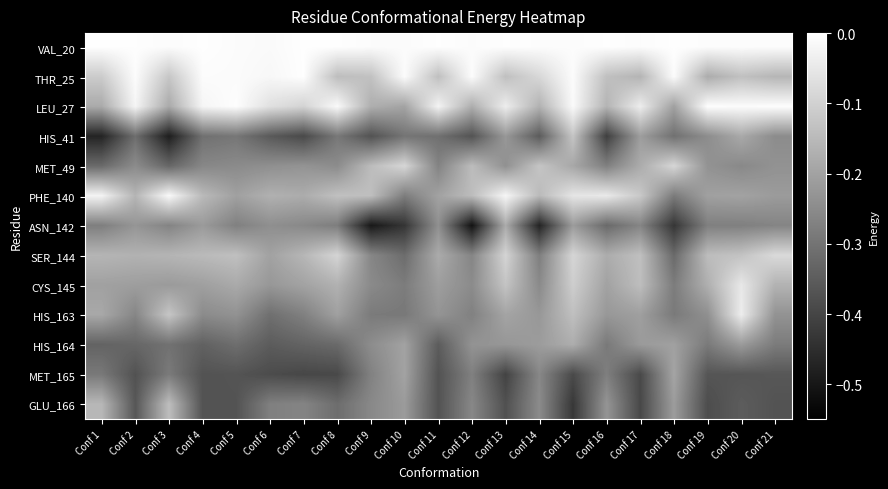

Reading left to right, what are all the values shown in this chart?

VAL_20: Conf 1=-0.0	Conf 2=-0.0	Conf 3=-0.0	Conf 4=-0.0	Conf 5=-0.0	Conf 6=-0.0	Conf 7=-0.0	Conf 8=-0.0	Conf 9=-0.0	Conf 10=-0.0	Conf 11=-0.0	Conf 12=-0.0	Conf 13=-0.0	Conf 14=-0.0	Conf 15=-0.0	Conf 16=-0.0	Conf 17=-0.0	Conf 18=-0.0	Conf 19=-0.0	Conf 20=-0.0	Conf 21=-0.0
THR_25: Conf 1=-0.1	Conf 2=-0.0	Conf 3=-0.1	Conf 4=-0.0	Conf 5=-0.0	Conf 6=-0.0	Conf 7=-0.0	Conf 8=-0.1	Conf 9=-0.1	Conf 10=-0.0	Conf 11=-0.1	Conf 12=-0.0	Conf 13=-0.1	Conf 14=-0.1	Conf 15=-0.0	Conf 16=-0.1	Conf 17=-0.2	Conf 18=-0.0	Conf 19=-0.2	Conf 20=-0.1	Conf 21=-0.2
LEU_27: Conf 1=-0.2	Conf 2=-0.0	Conf 3=-0.2	Conf 4=-0.0	Conf 5=-0.0	Conf 6=-0.1	Conf 7=-0.1	Conf 8=-0.0	Conf 9=-0.2	Conf 10=-0.2	Conf 11=-0.0	Conf 12=-0.2	Conf 13=-0.0	Conf 14=-0.2	Conf 15=-0.0	Conf 16=-0.2	Conf 17=-0.0	Conf 18=-0.2	Conf 19=-0.0	Conf 20=-0.0	Conf 21=-0.0
HIS_41: Conf 1=-0.5	Conf 2=-0.3	Conf 3=-0.5	Conf 4=-0.3	Conf 5=-0.3	Conf 6=-0.4	Conf 7=-0.4	Conf 8=-0.3	Conf 9=-0.4	Conf 10=-0.3	Conf 11=-0.3	Conf 12=-0.4	Conf 13=-0.2	Conf 14=-0.4	Conf 15=-0.1	Conf 16=-0.4	Conf 17=-0.2	Conf 18=-0.3	Conf 19=-0.2	Conf 20=-0.2	Conf 21=-0.2
MET_49: Conf 1=-0.3	Conf 2=-0.2	Conf 3=-0.3	Conf 4=-0.3	Conf 5=-0.3	Conf 6=-0.2	Conf 7=-0.2	Conf 8=-0.2	Conf 9=-0.1	Conf 10=-0.1	Conf 11=-0.3	Conf 12=-0.1	Conf 13=-0.2	Conf 14=-0.1	Conf 15=-0.2	Conf 16=-0.3	Conf 17=-0.2	Conf 18=-0.1	Conf 19=-0.2	Conf 20=-0.3	Conf 21=-0.2
PHE_140: Conf 1=-0.0	Conf 2=-0.2	Conf 3=-0.0	Conf 4=-0.2	Conf 5=-0.2	Conf 6=-0.2	Conf 7=-0.2	Conf 8=-0.1	Conf 9=-0.1	Conf 10=-0.3	Conf 11=-0.2	Conf 12=-0.1	Conf 13=-0.0	Conf 14=-0.1	Conf 15=-0.1	Conf 16=-0.0	Conf 17=-0.1	Conf 18=-0.3	Conf 19=-0.2	Conf 20=-0.2	Conf 21=-0.2
ASN_142: Conf 1=-0.3	Conf 2=-0.2	Conf 3=-0.3	Conf 4=-0.2	Conf 5=-0.3	Conf 6=-0.2	Conf 7=-0.3	Conf 8=-0.3	Conf 9=-0.5	Conf 10=-0.4	Conf 11=-0.2	Conf 12=-0.5	Conf 13=-0.2	Conf 14=-0.5	Conf 15=-0.2	Conf 16=-0.3	Conf 17=-0.3	Conf 18=-0.4	Conf 19=-0.3	Conf 20=-0.3	Conf 21=-0.3
SER_144: Conf 1=-0.2	Conf 2=-0.2	Conf 3=-0.2	Conf 4=-0.1	Conf 5=-0.1	Conf 6=-0.2	Conf 7=-0.2	Conf 8=-0.1	Conf 9=-0.3	Conf 10=-0.3	Conf 11=-0.2	Conf 12=-0.3	Conf 13=-0.1	Conf 14=-0.3	Conf 15=-0.1	Conf 16=-0.2	Conf 17=-0.1	Conf 18=-0.3	Conf 19=-0.1	Conf 20=-0.1	Conf 21=-0.1
CYS_145: Conf 1=-0.2	Conf 2=-0.2	Conf 3=-0.2	Conf 4=-0.2	Conf 5=-0.2	Conf 6=-0.2	Conf 7=-0.2	Conf 8=-0.2	Conf 9=-0.3	Conf 10=-0.3	Conf 11=-0.2	Conf 12=-0.2	Conf 13=-0.1	Conf 14=-0.3	Conf 15=-0.1	Conf 16=-0.2	Conf 17=-0.1	Conf 18=-0.3	Conf 19=-0.2	Conf 20=-0.1	Conf 21=-0.2
HIS_163: Conf 1=-0.2	Conf 2=-0.3	Conf 3=-0.1	Conf 4=-0.3	Conf 5=-0.2	Conf 6=-0.3	Conf 7=-0.3	Conf 8=-0.2	Conf 9=-0.3	Conf 10=-0.3	Conf 11=-0.2	Conf 12=-0.3	Conf 13=-0.2	Conf 14=-0.2	Conf 15=-0.1	Conf 16=-0.2	Conf 17=-0.2	Conf 18=-0.3	Conf 19=-0.2	Conf 20=-0.0	Conf 21=-0.2
HIS_164: Conf 1=-0.3	Conf 2=-0.3	Conf 3=-0.3	Conf 4=-0.3	Conf 5=-0.3	Conf 6=-0.4	Conf 7=-0.3	Conf 8=-0.3	Conf 9=-0.2	Conf 10=-0.2	Conf 11=-0.4	Conf 12=-0.2	Conf 13=-0.2	Conf 14=-0.2	Conf 15=-0.2	Conf 16=-0.3	Conf 17=-0.2	Conf 18=-0.2	Conf 19=-0.3	Conf 20=-0.2	Conf 21=-0.3
MET_165: Conf 1=-0.3	Conf 2=-0.4	Conf 3=-0.3	Conf 4=-0.4	Conf 5=-0.4	Conf 6=-0.4	Conf 7=-0.4	Conf 8=-0.4	Conf 9=-0.3	Conf 10=-0.2	Conf 11=-0.4	Conf 12=-0.3	Conf 13=-0.4	Conf 14=-0.3	Conf 15=-0.4	Conf 16=-0.3	Conf 17=-0.4	Conf 18=-0.2	Conf 19=-0.4	Conf 20=-0.4	Conf 21=-0.4
GLU_166: Conf 1=-0.2	Conf 2=-0.4	Conf 3=-0.1	Conf 4=-0.4	Conf 5=-0.4	Conf 6=-0.3	Conf 7=-0.3	Conf 8=-0.3	Conf 9=-0.3	Conf 10=-0.2	Conf 11=-0.4	Conf 12=-0.3	Conf 13=-0.4	Conf 14=-0.2	Conf 15=-0.4	Conf 16=-0.2	Conf 17=-0.4	Conf 18=-0.2	Conf 19=-0.4	Conf 20=-0.4	Conf 21=-0.4